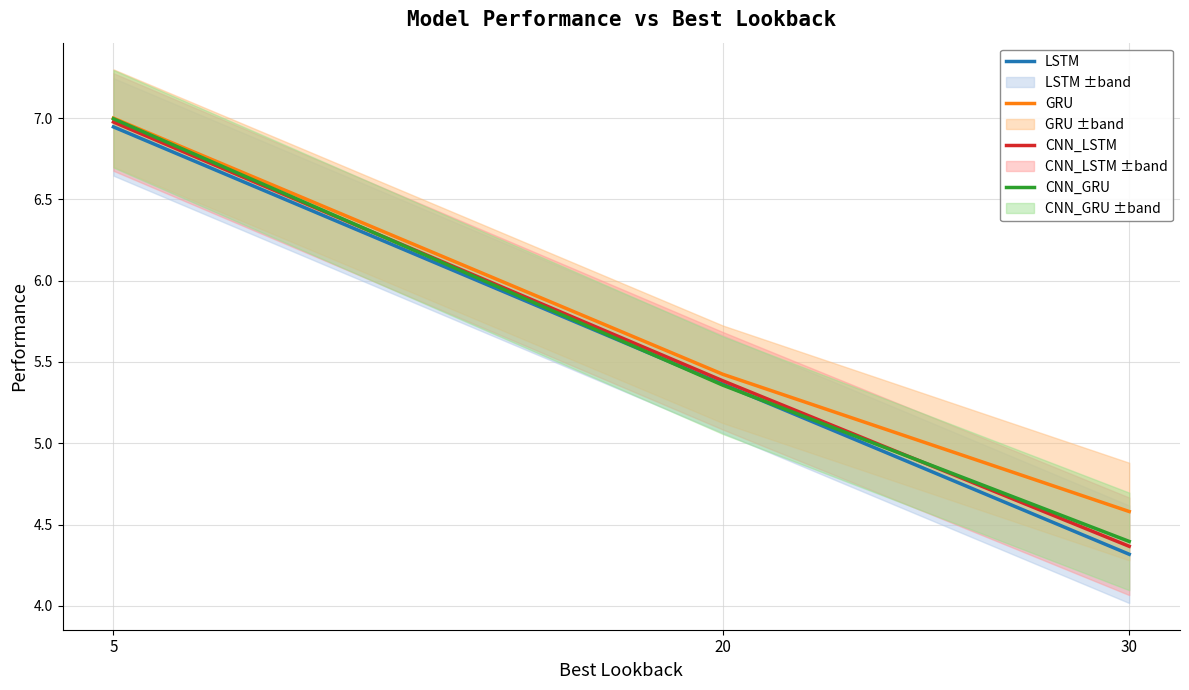

Which series has the largest total across all categories?

GRU